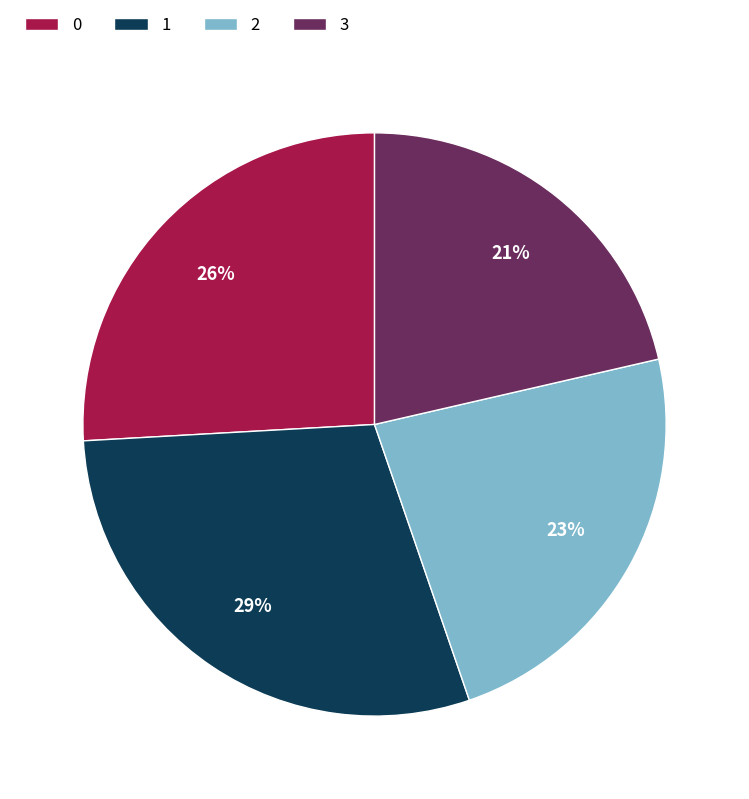

To the nearest percent, what portion does 2 represent?

23%